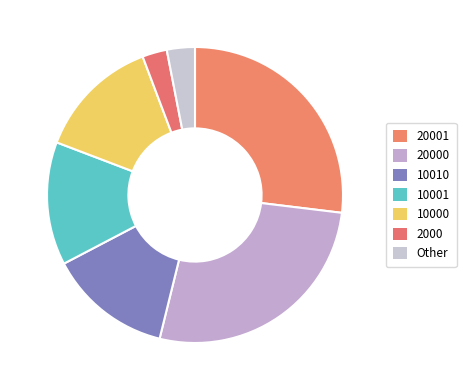

How many segments does this pie chart have?

7